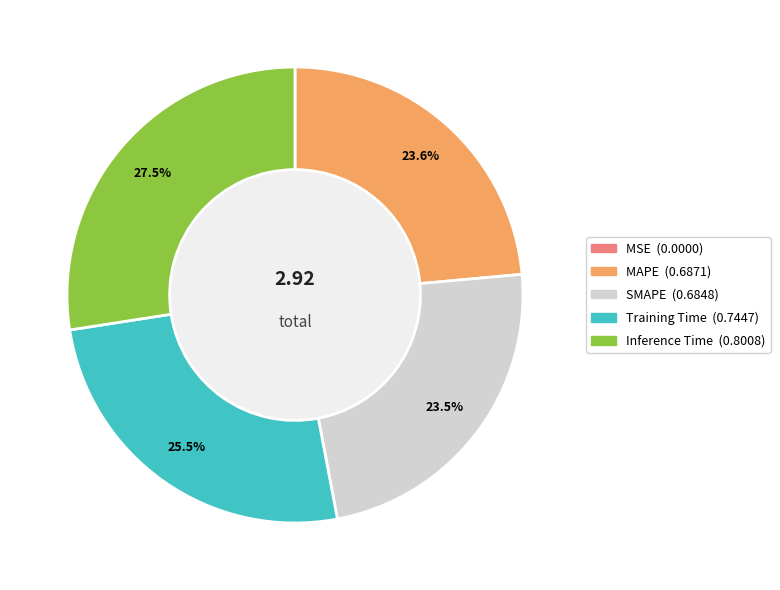

To the nearest percent, what is the difference between the largest and smallest slice percentages?

27%